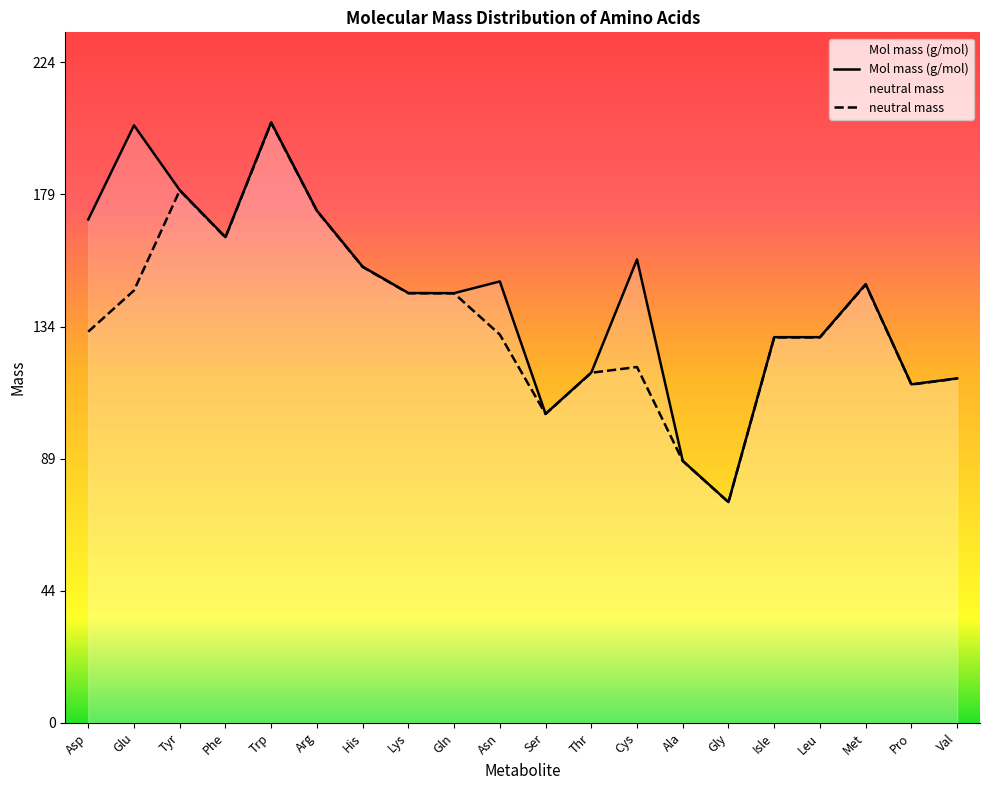

What is the label of the 20th point from the right?

Asp